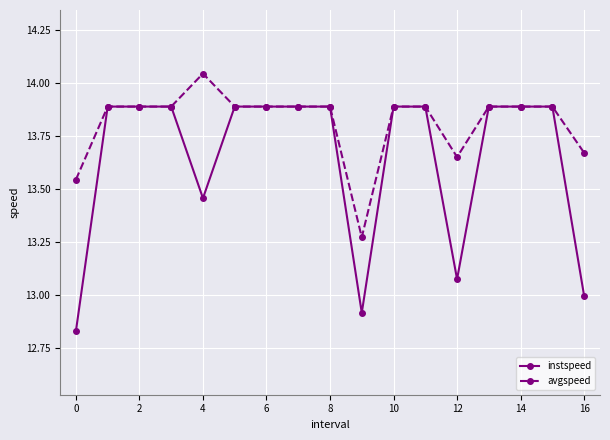

What is the sum of all avgspeed values?

234.9